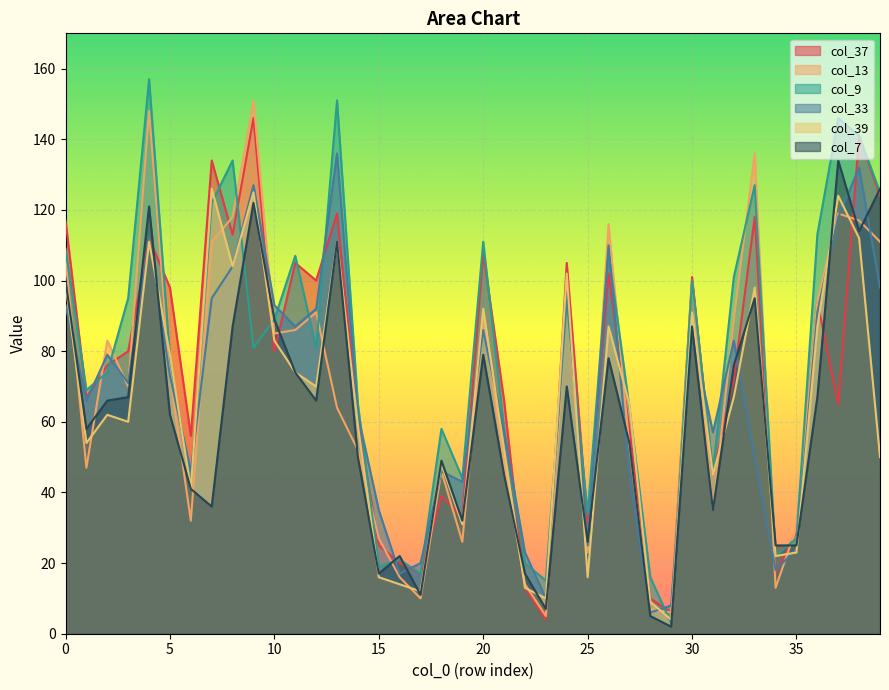

Reading left to right, extract all data points from this chart.

col_37: 117	67	76	80	112	98	56	134	113	146	80	105	100	119	60	25	20	17	39	33	108	66	13	4	105	31	102	58	10	6	101	45	72	118	17	29	94	65	141	124
col_13: 106	47	83	70	148	73	32	111	118	151	85	86	91	64	52	27	16	10	46	26	90	48	14	5	95	23	116	53	7	6	100	35	89	136	13	30	94	119	117	111
col_9: 109	69	74	95	157	78	42	122	134	81	89	107	81	151	65	19	21	17	58	44	111	58	20	15	94	34	108	64	16	3	100	46	101	127	22	27	113	146	141	125
col_33: 93	66	79	71	112	73	46	95	104	127	93	87	92	136	62	35	17	20	46	43	86	57	23	10	98	25	110	45	6	8	85	57	83	50	18	24	91	118	132	98
col_39: 99	54	62	60	111	79	41	126	104	125	83	74	70	111	59	16	14	12	48	31	92	52	13	10	102	16	87	65	9	4	91	45	67	98	22	23	87	124	112	50
col_7: 100	58	66	67	121	62	41	36	87	122	89	74	66	111	50	17	22	11	49	32	79	45	17	7	70	26	78	54	5	2	87	35	76	95	25	25	67	134	114	126